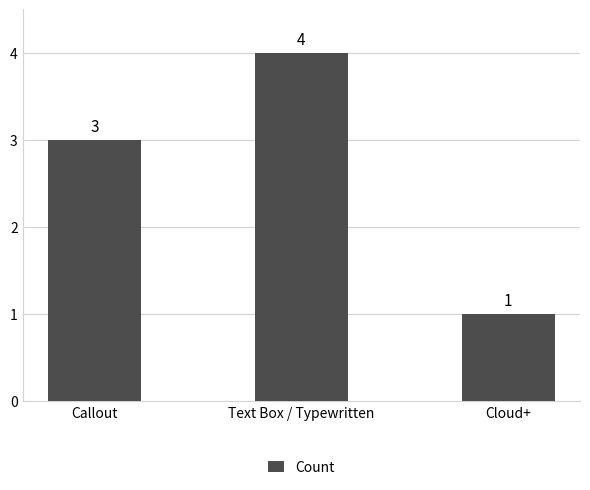

Rank the categories by value from lowest to highest.

Cloud+, Callout, Text Box / Typewritten